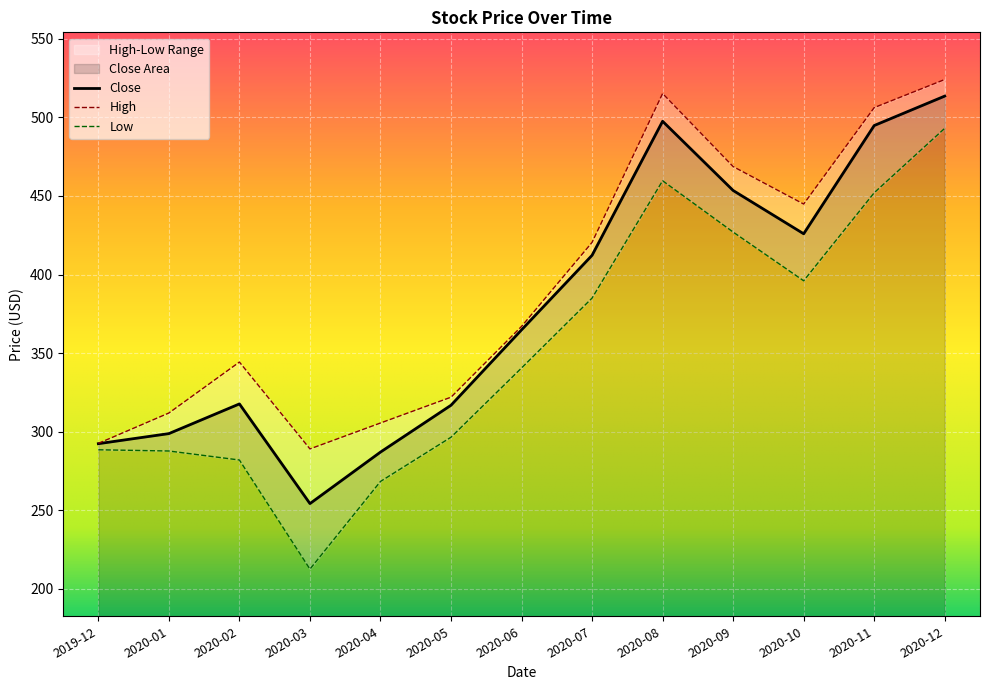

Does the chart display data point markers on the line(s)?

No